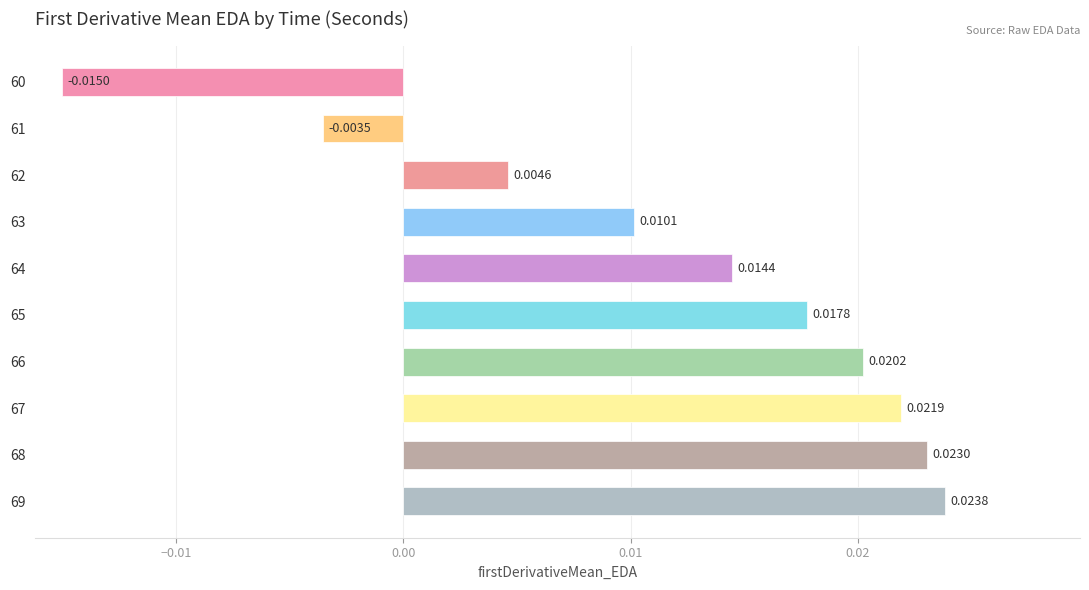

Rank the categories by value from highest to lowest.

69, 68, 67, 66, 65, 64, 63, 62, 61, 60